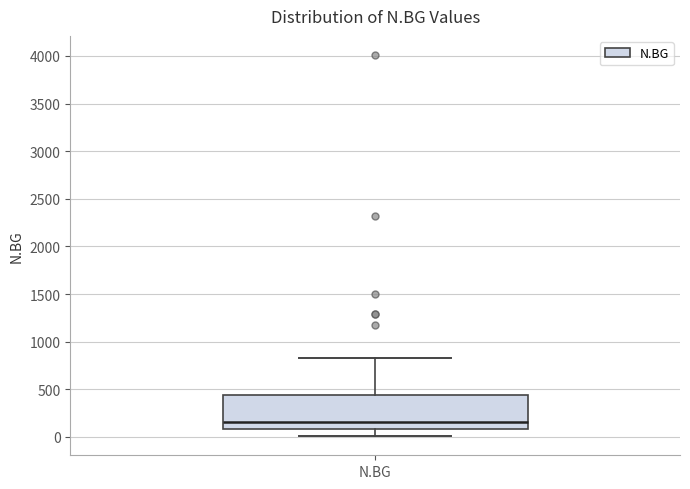

Where does the upper whisker of the box for N.BG end on the y-axis? The values are not printed on the chart, so give them approximately, as read against the axis.

800